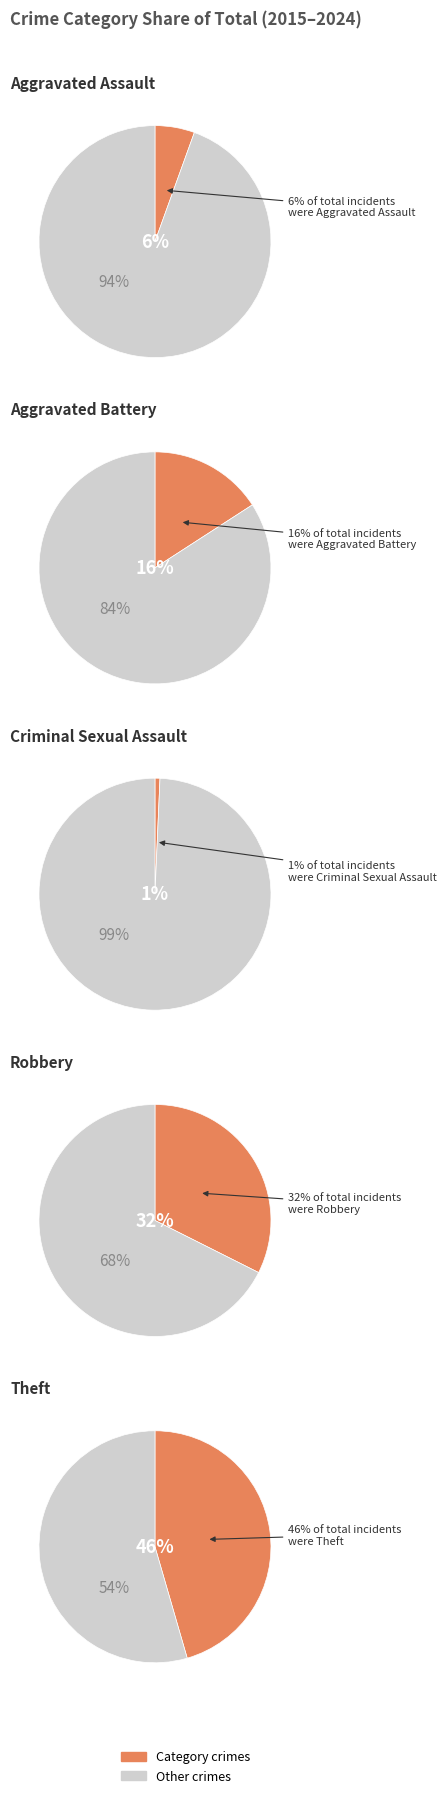

How many segments does this pie chart have?

5